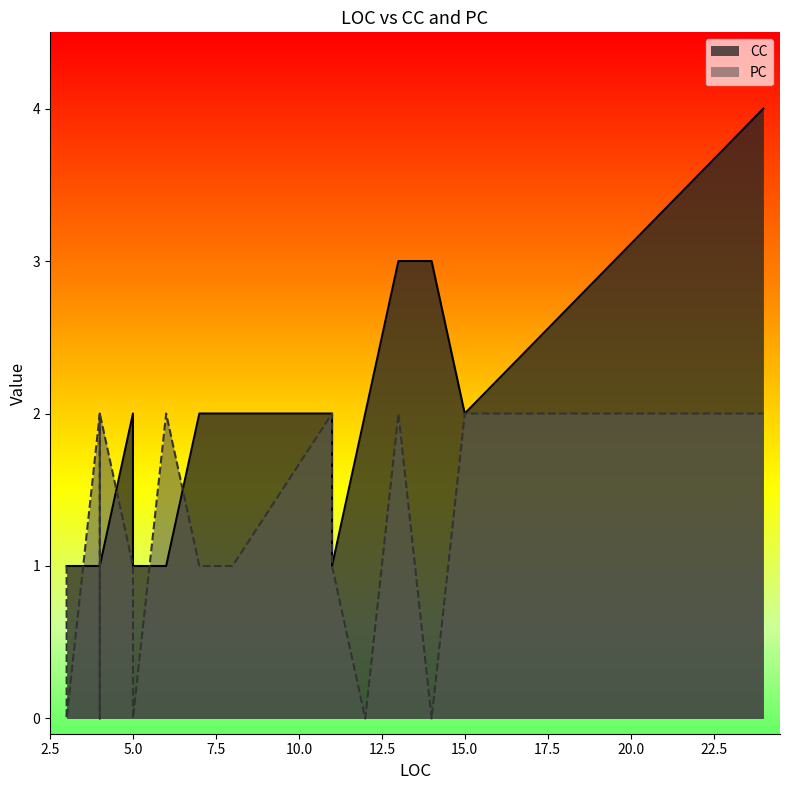

Is it true that CC equals 3 at 7?

False